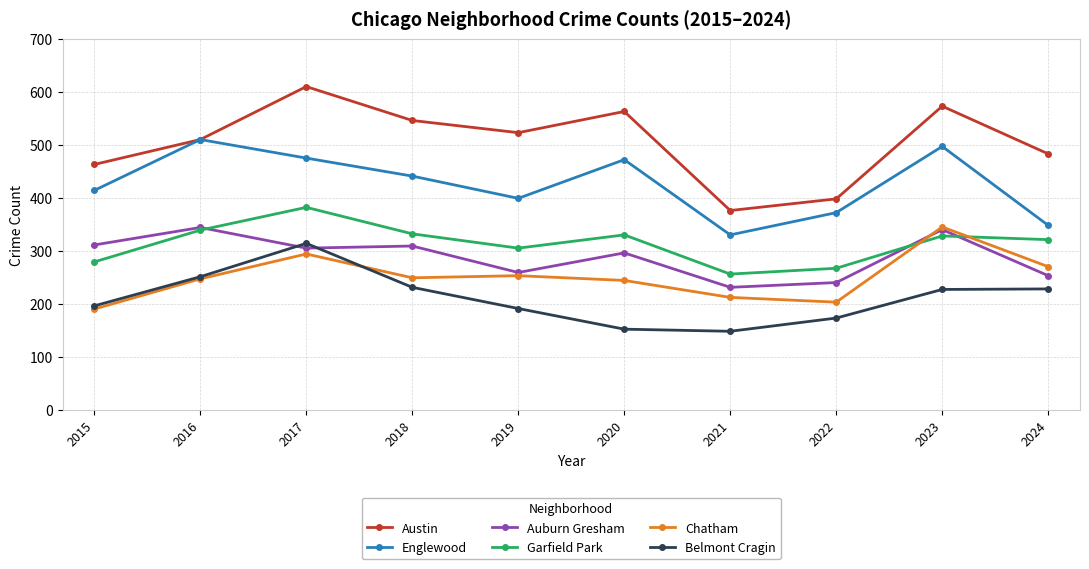

True or false: Chatham has more than 1 points higher than both neighbors.

True